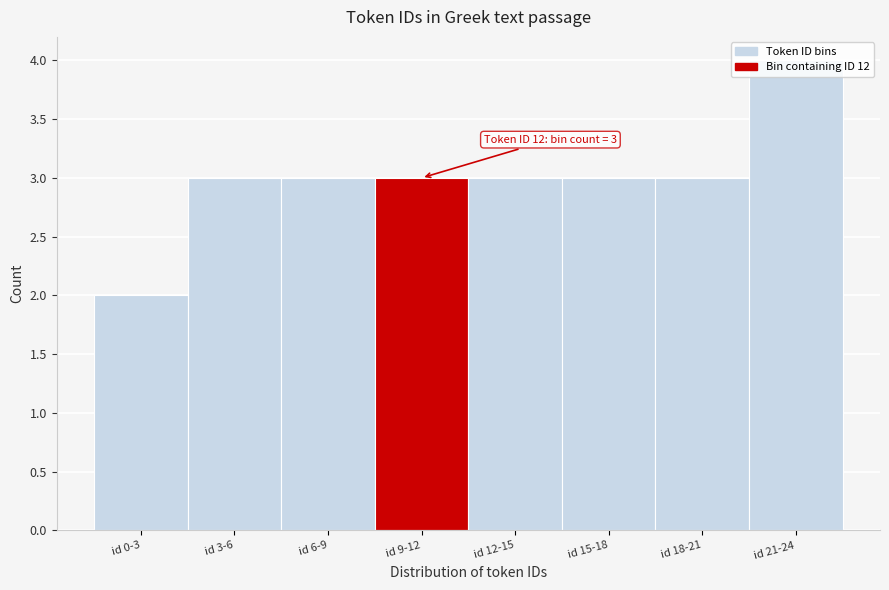

What is the ratio of the value at id 0-3 to the value at id 18-21?

0.7